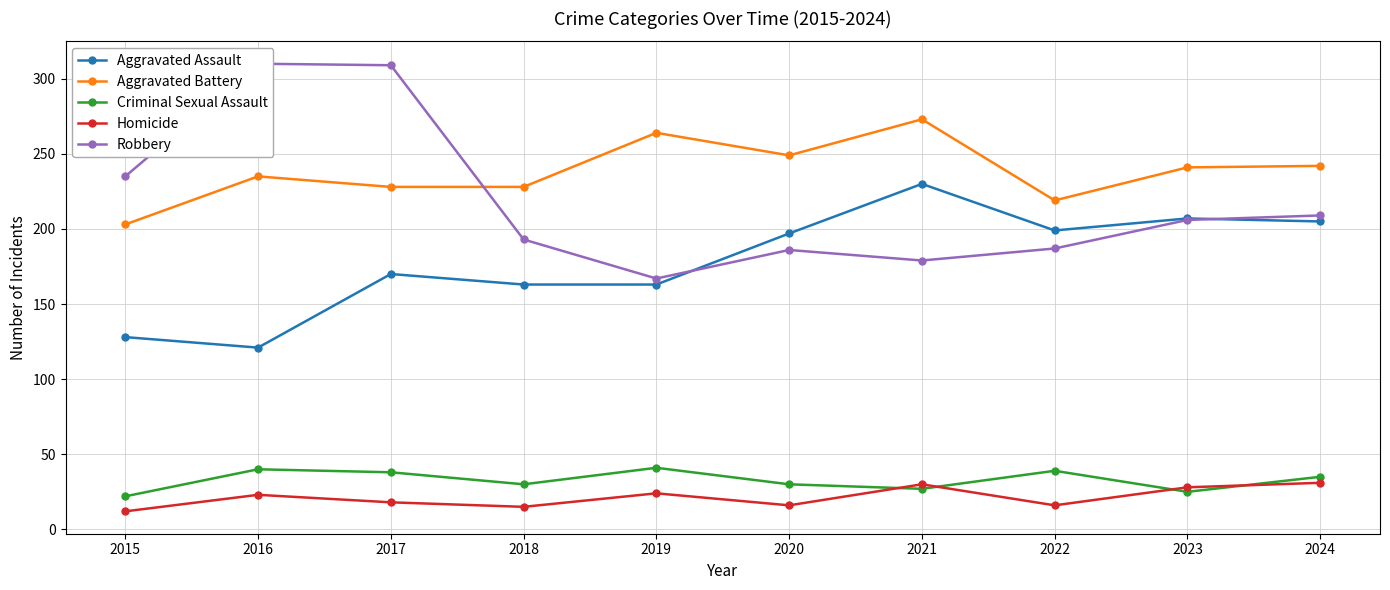

Is it true that Robbery equals 268 at 2021?

False